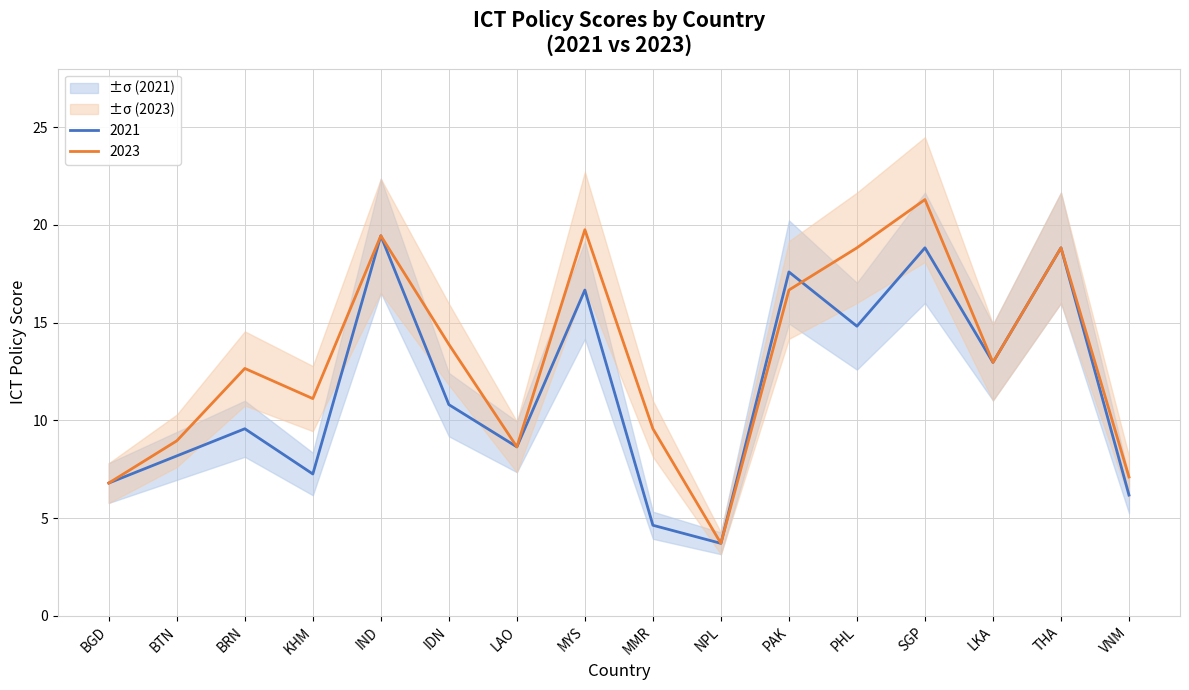

How many distinct data groups are displayed?

2